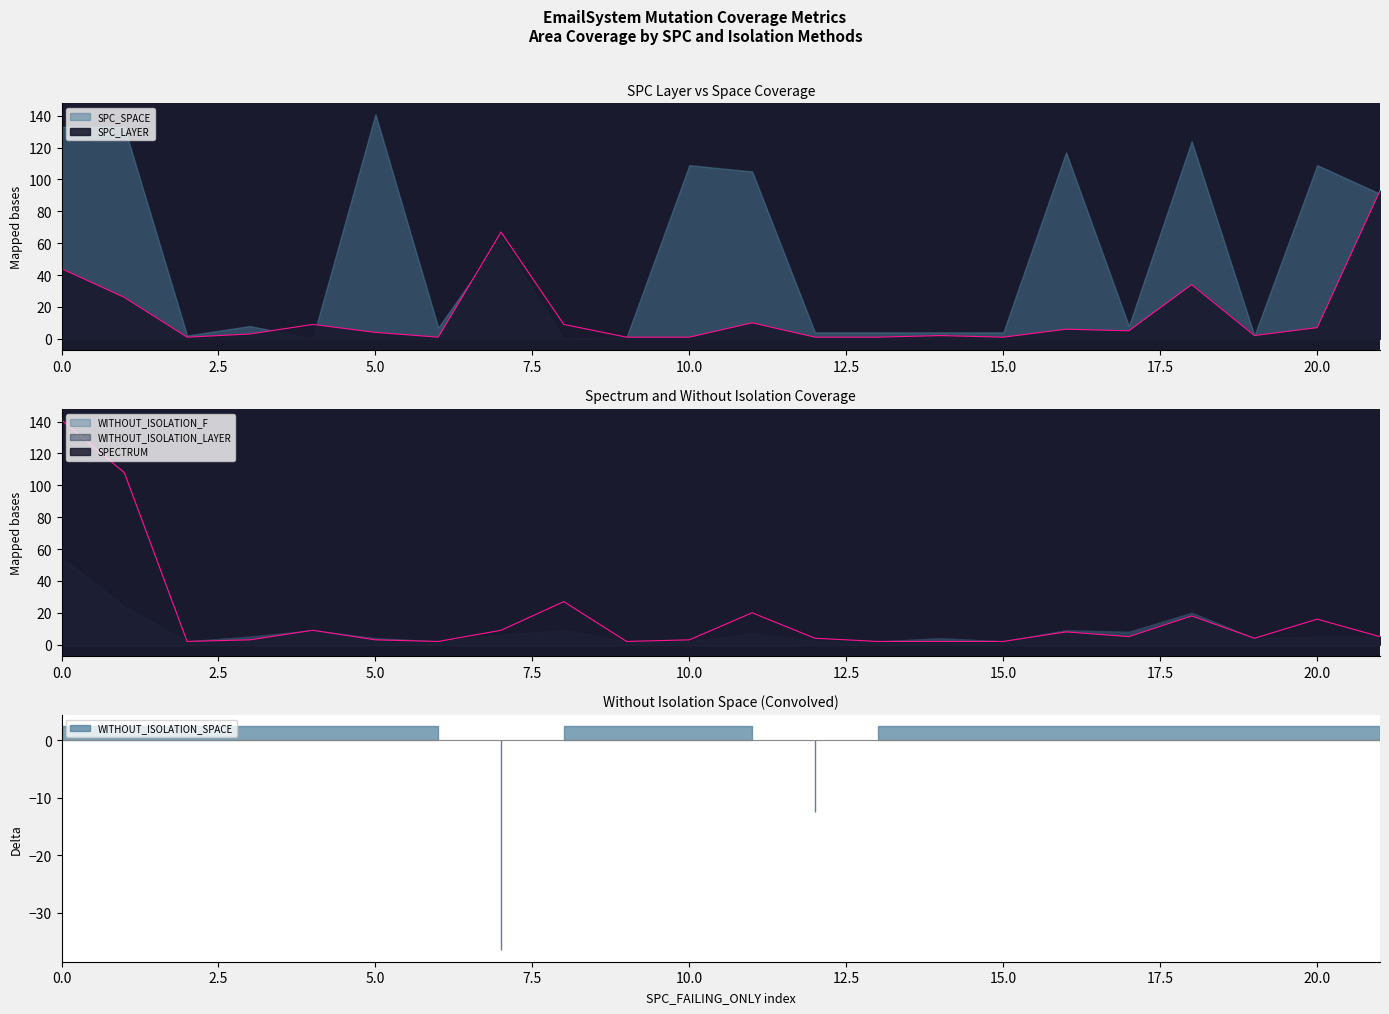

How many interior local valleys does the SPECTRUM series have?

5